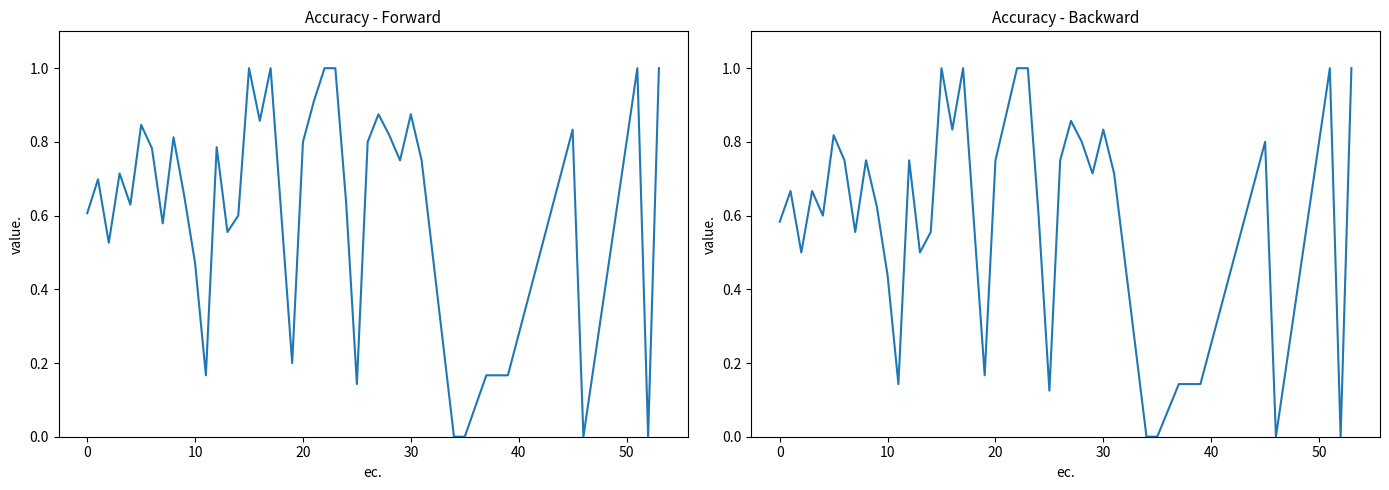

Rank the series by their maximum value, from highest to lowest.

forward, backward